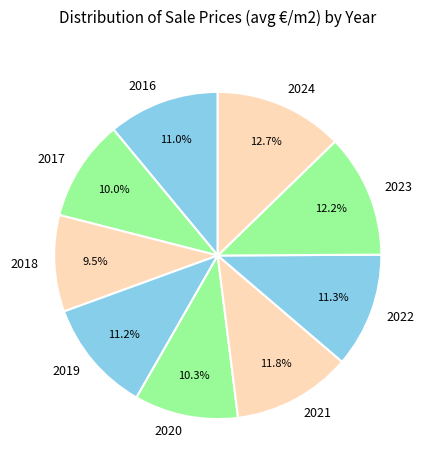

What is the ratio of the value at 2019 to the value at 2024?

0.9